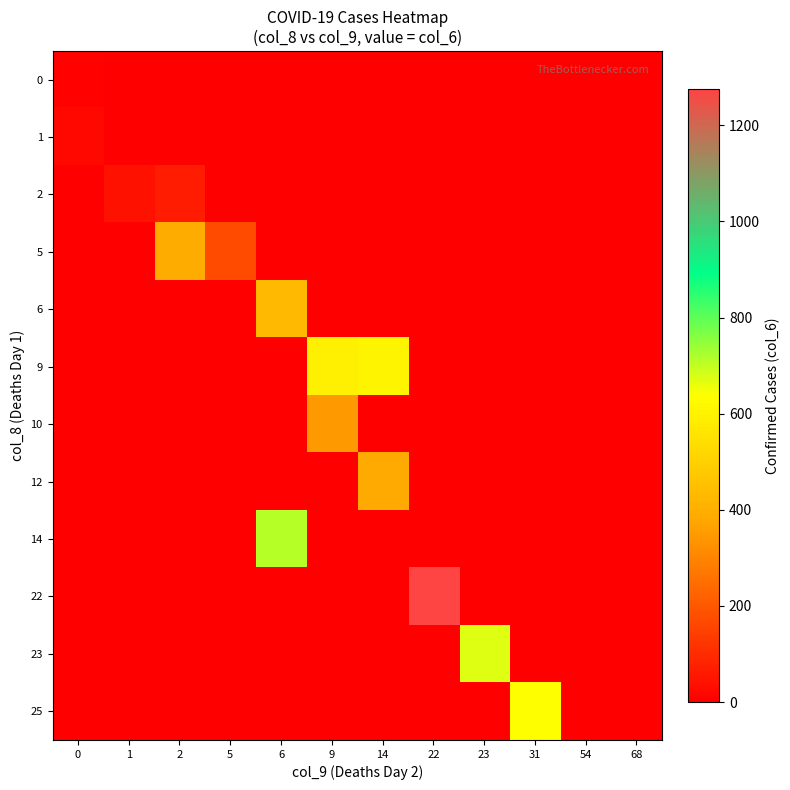

Reading left to right, list all the values displayed in this chart.

row_0: 0=5	1=0	2=0	5=0	6=0	9=0	14=0	22=0	23=0	31=0	54=0	68=0
row_1: 0=22	1=1	2=0	5=0	6=0	9=0	14=0	22=0	23=0	31=0	54=0	68=0
row_2: 0=0	1=43	2=65	5=0	6=0	9=0	14=0	22=0	23=0	31=0	54=0	68=0
row_3: 0=0	1=0	2=392	5=170	6=0	9=0	14=0	22=0	23=0	31=0	54=0	68=0
row_4: 0=0	1=0	2=0	5=0	6=430	9=0	14=0	22=0	23=0	31=0	54=0	68=0
row_5: 0=0	1=0	2=0	5=0	6=0	9=593	14=606	22=0	23=0	31=0	54=0	68=0
row_6: 0=0	1=0	2=0	5=0	6=0	9=344	14=0	22=0	23=0	31=0	54=0	68=0
row_7: 0=0	1=0	2=0	5=0	6=0	9=0	14=385	22=0	23=0	31=0	54=0	68=0
row_8: 0=0	1=0	2=0	5=0	6=709	9=0	14=0	22=0	23=0	31=0	54=0	68=0
row_9: 0=0	1=0	2=0	5=0	6=0	9=0	14=0	22=1276	23=0	31=0	54=0	68=0
row_10: 0=0	1=0	2=0	5=0	6=0	9=0	14=0	22=0	23=670	31=0	54=0	68=0
row_11: 0=0	1=0	2=0	5=0	6=0	9=0	14=0	22=0	23=0	31=637	54=0	68=0